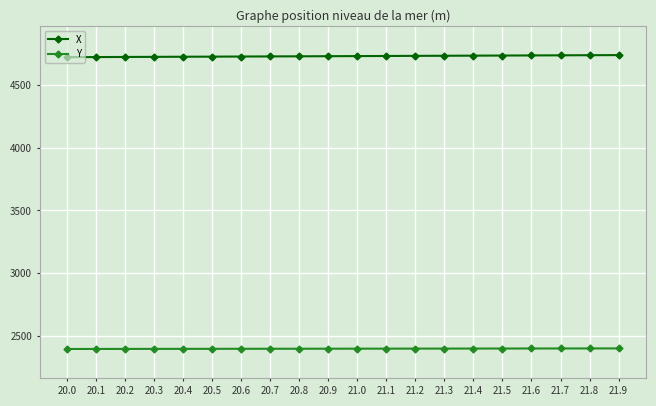

What is the label of the 18th point from the right?

20.2